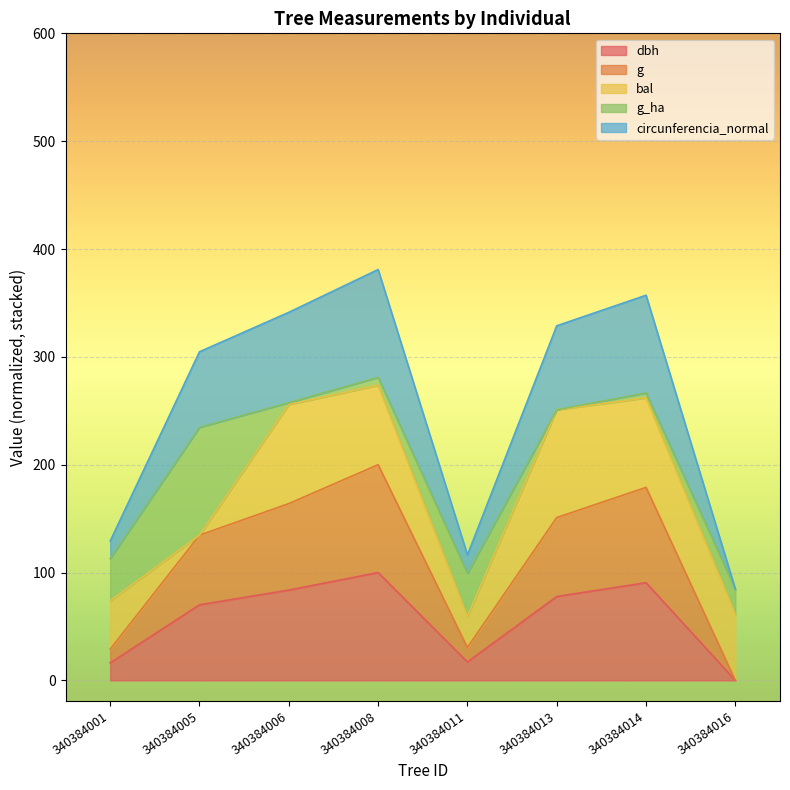

What is the maximum value for g?

200.0